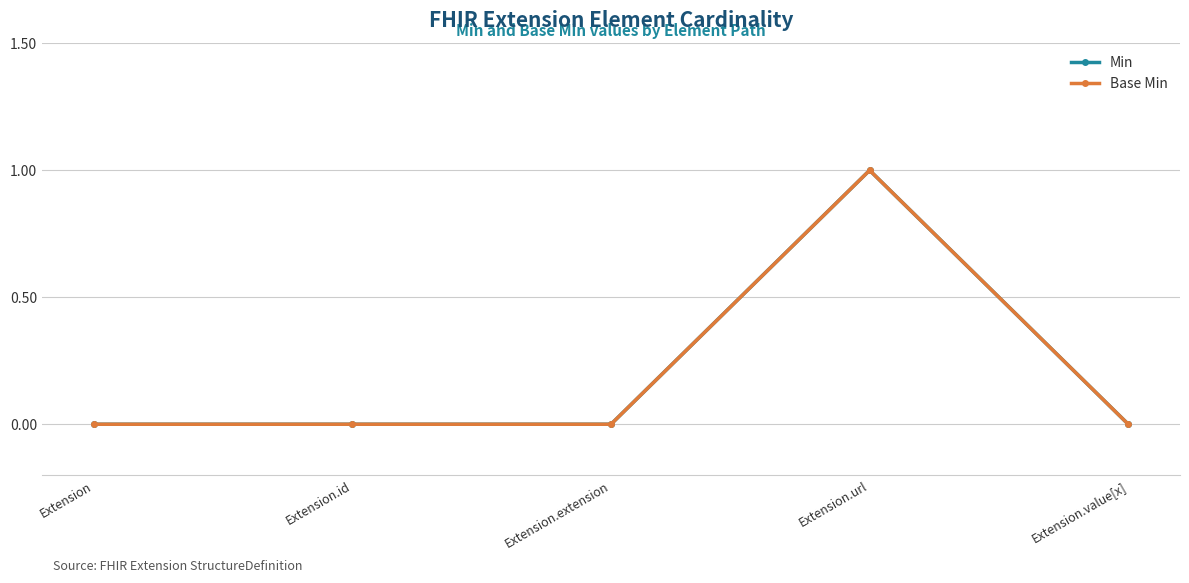

Is the value of Base Min at Extension.extension greater than the value of Min at Extension.id?

No